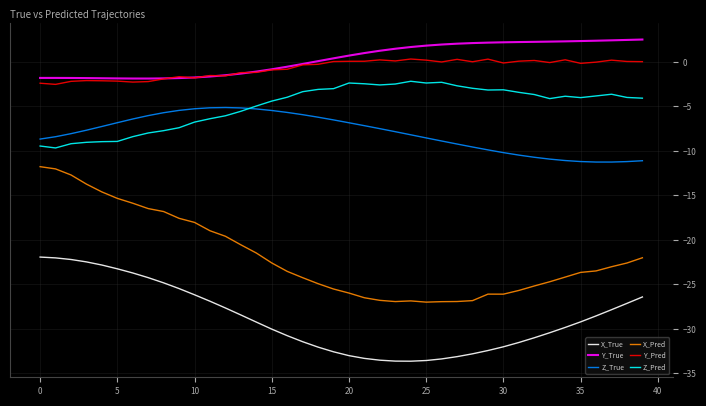

What is the minimum value shown in the chart?

-33.6